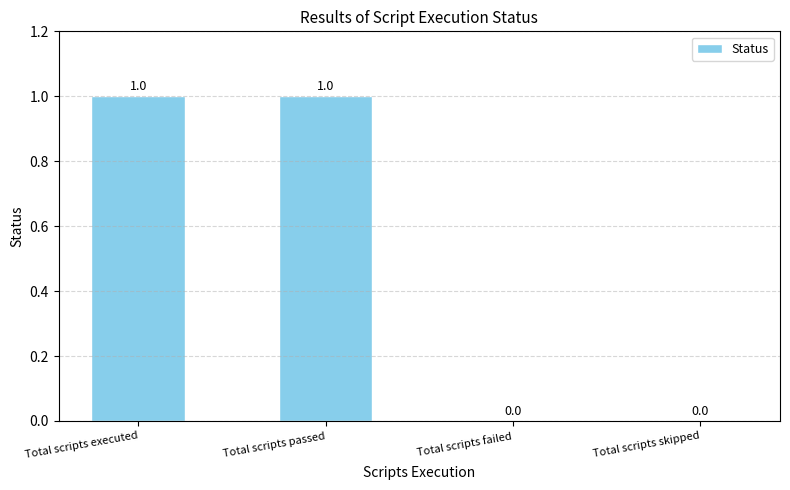

Does the chart contain stacked bars?

No